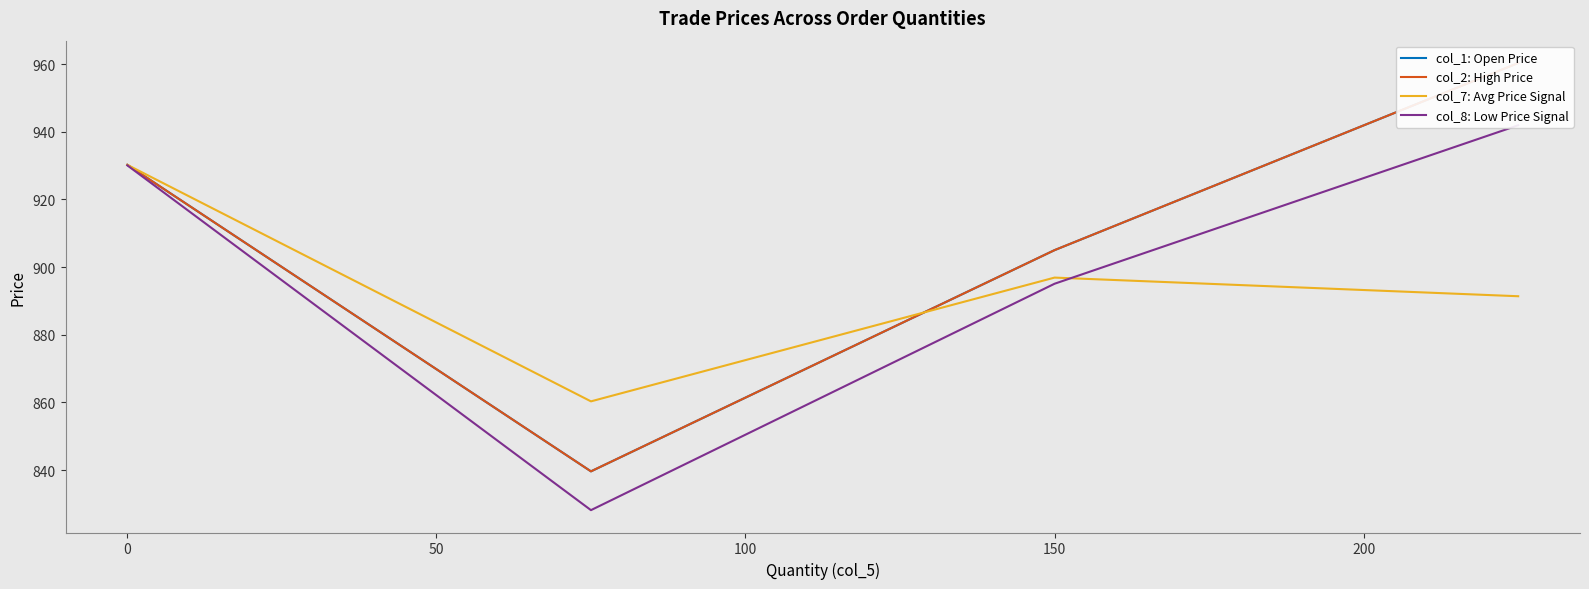

True or false: col_7: Avg Price Signal and col_2: High Price intersect in this chart.

True